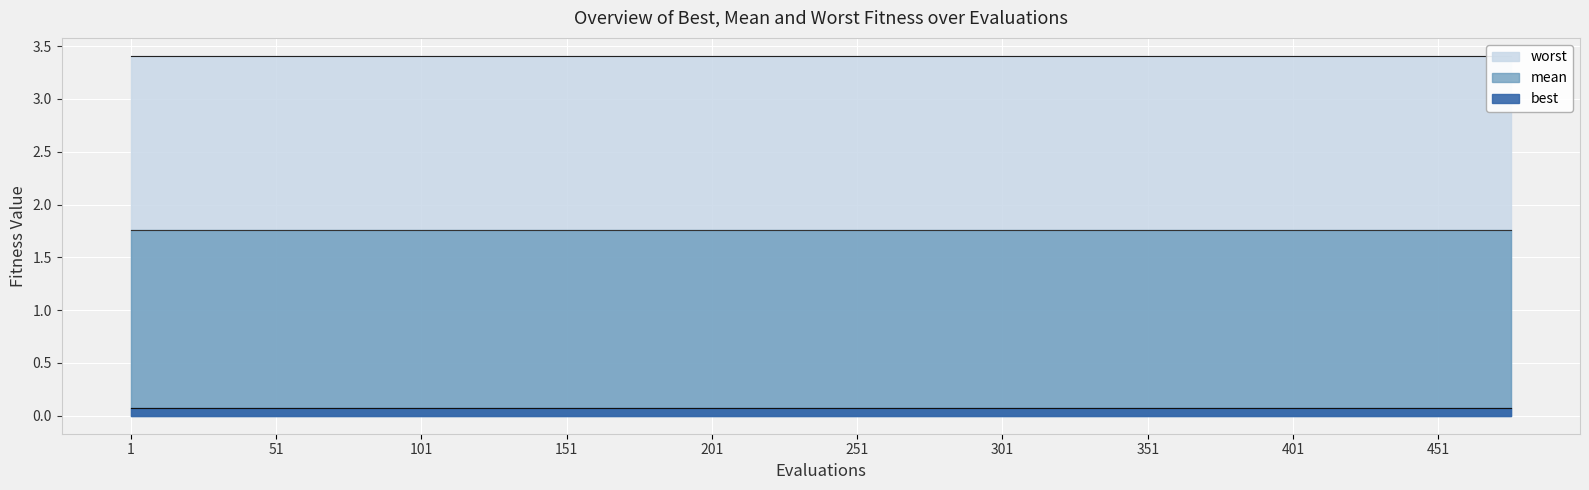

Which series has the widest spread of values?

best